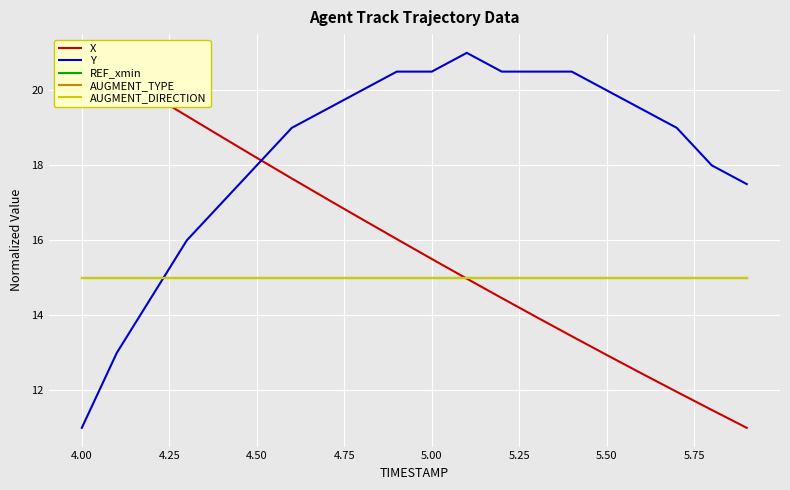

What is the maximum value shown in the chart?

21.0